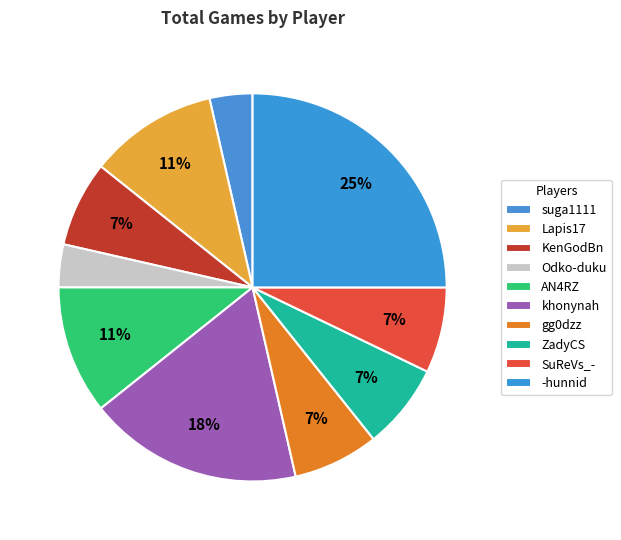

Which category has the smallest portion of the pie?

suga1111